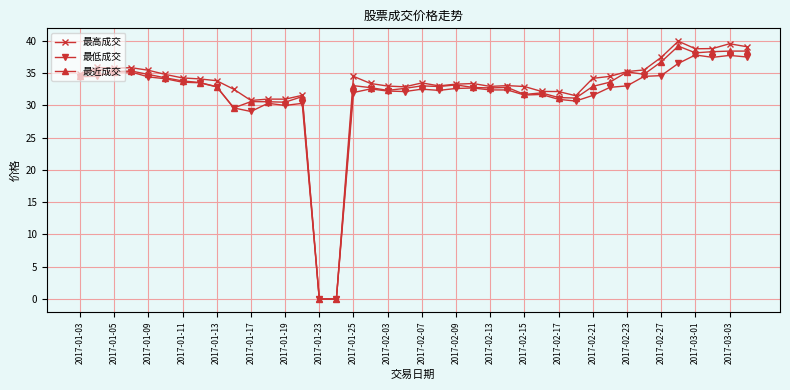

What is the average value of the 最低成交 series?

31.5